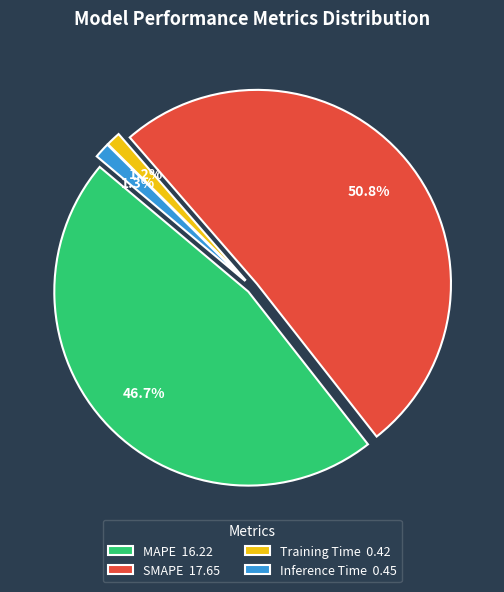

To the nearest percent, what portion does Inference Time represent?

1%